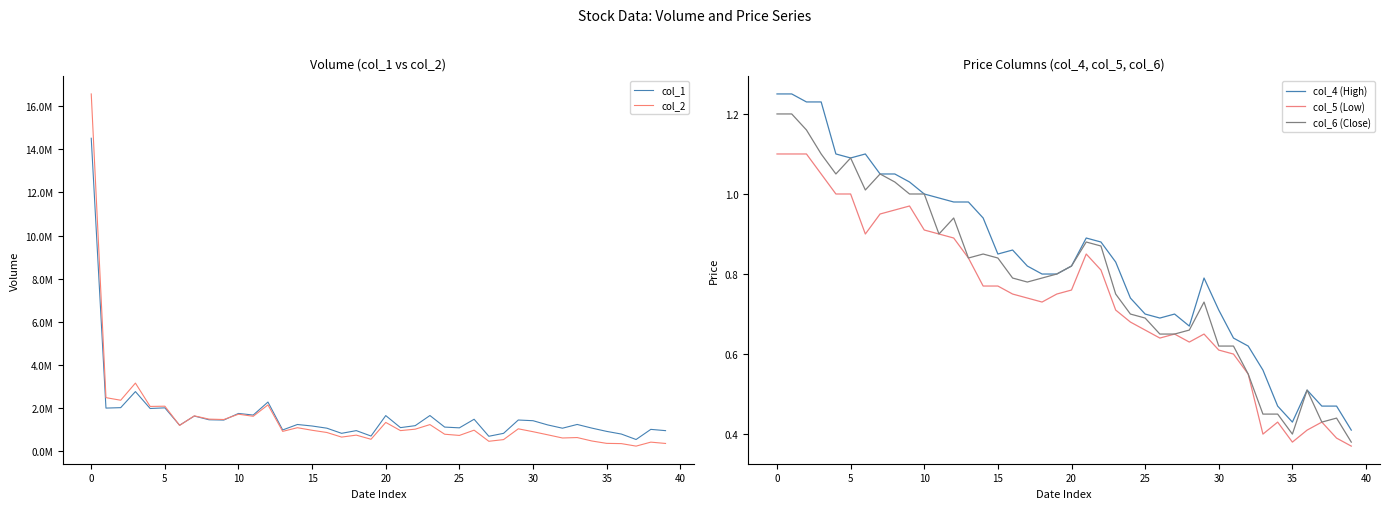

What is the label of the 3rd point from the right?

37